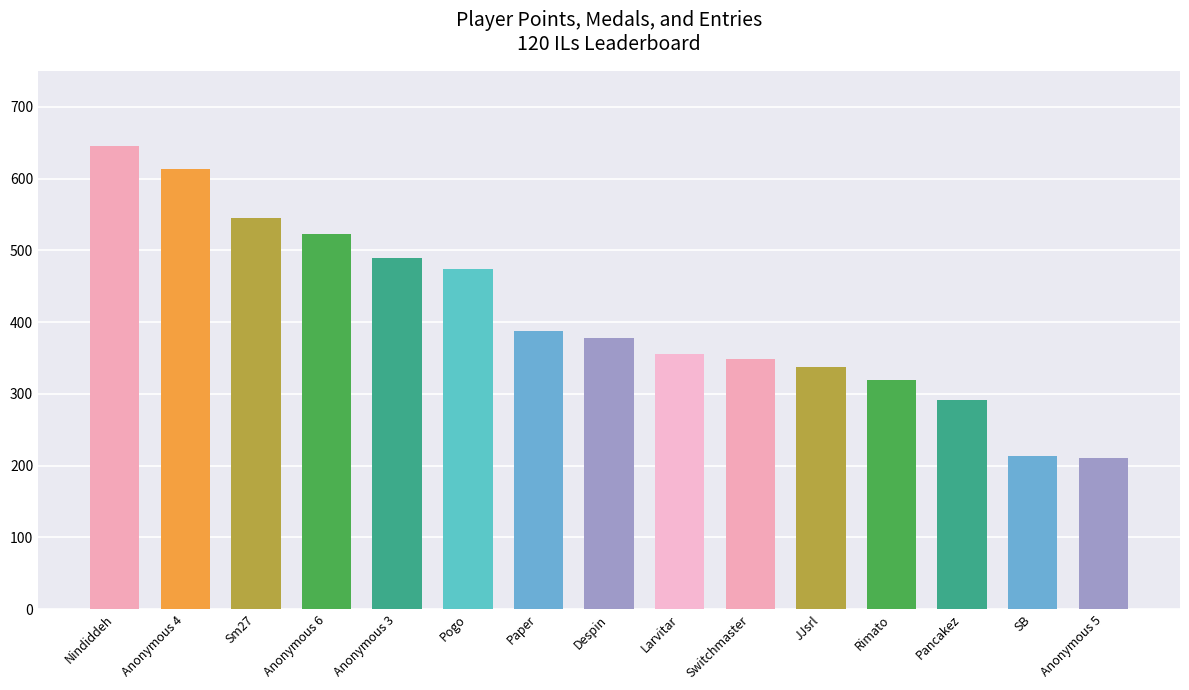

What is the difference between the second highest and second lowest values?

401